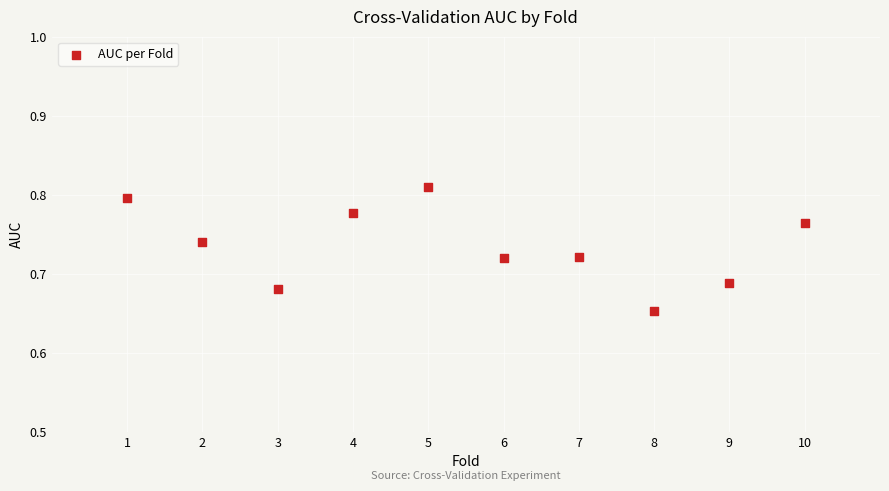

What is the range of X values (max minus min)?

9.0